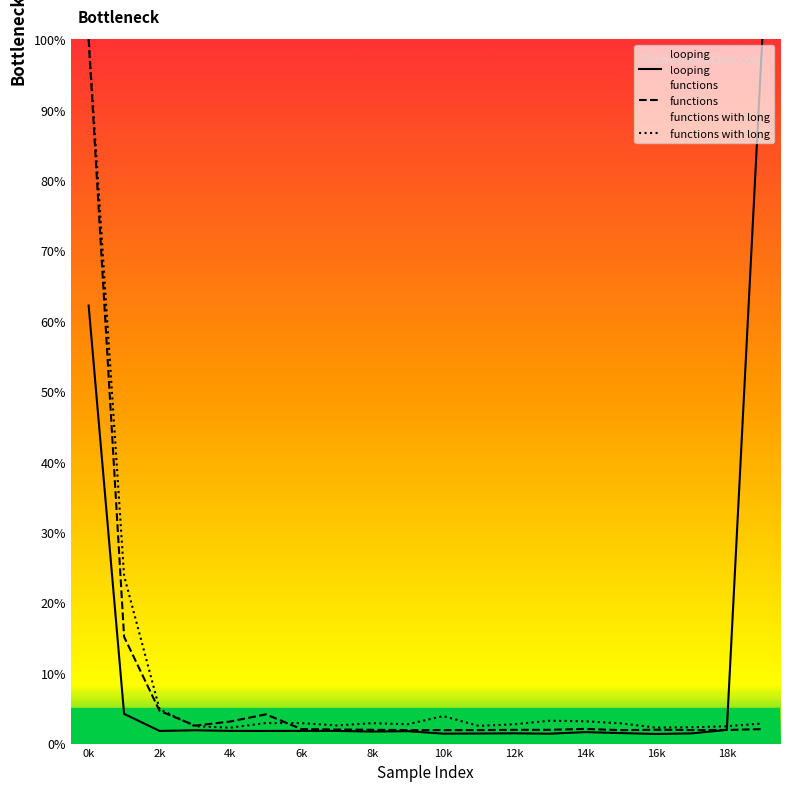

The looping series shows 1.6 at 14k. True or false?

True